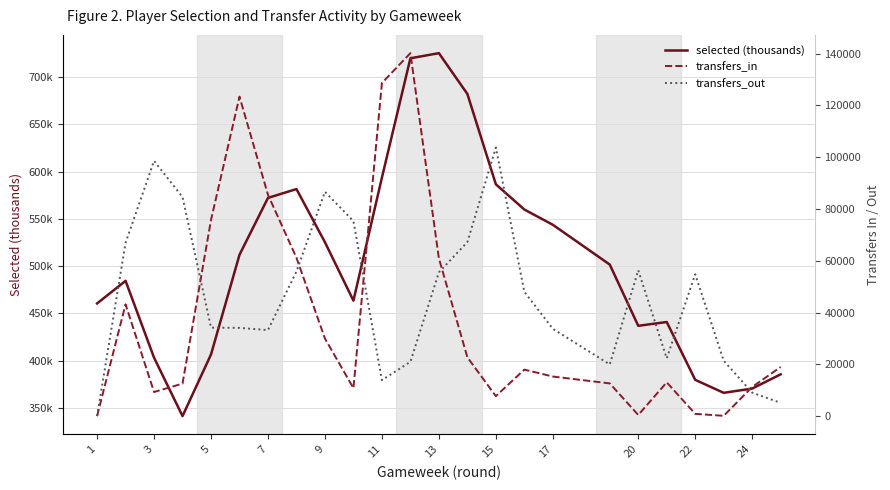

Which series has the largest total across all categories?

transfers_out